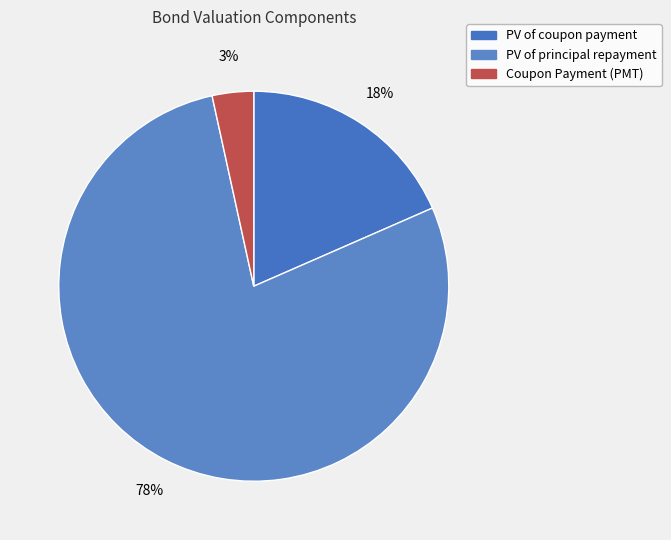

Is it true that PV of principal repayment is 78% of the pie?

True